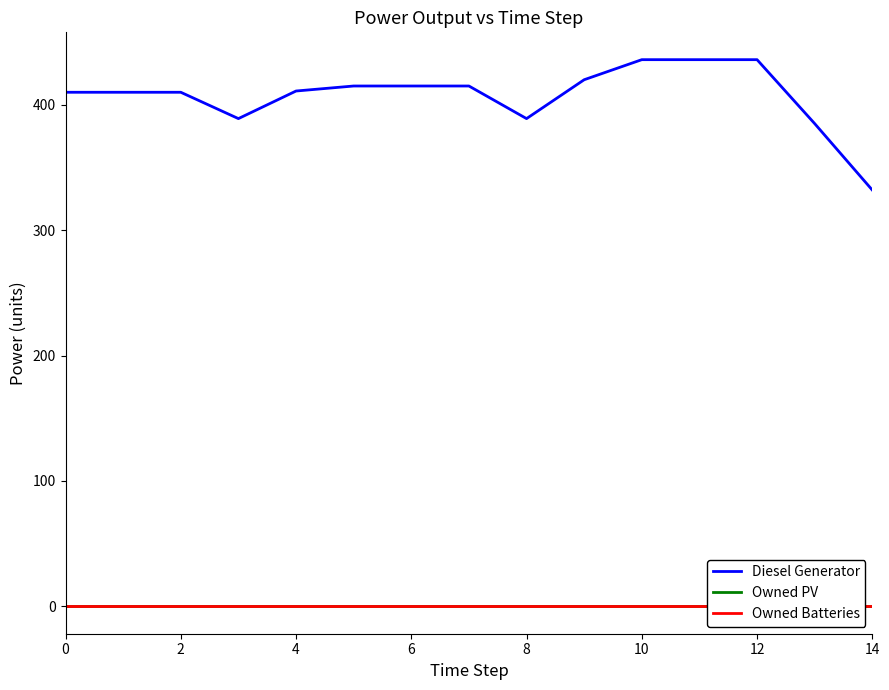

The value of Diesel Generator at 2 is 410. True or false?

True